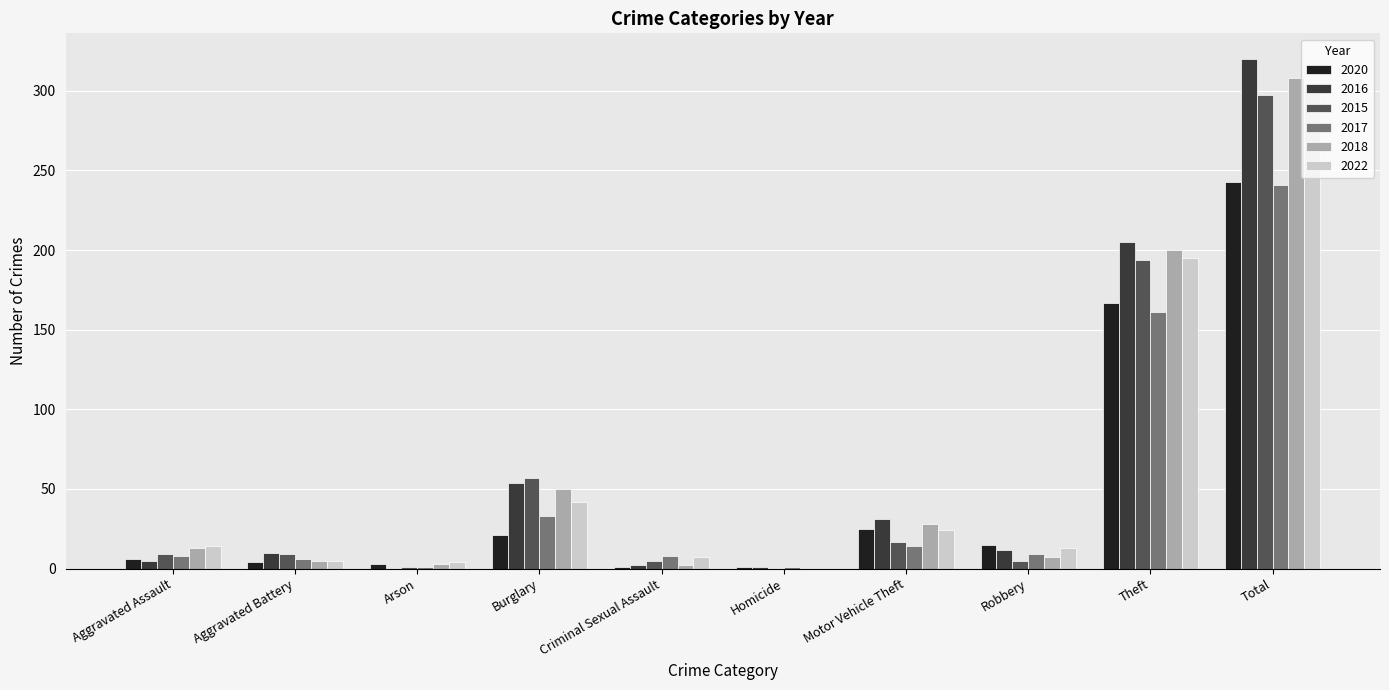

At which label does 2018 reach its peak?

Total